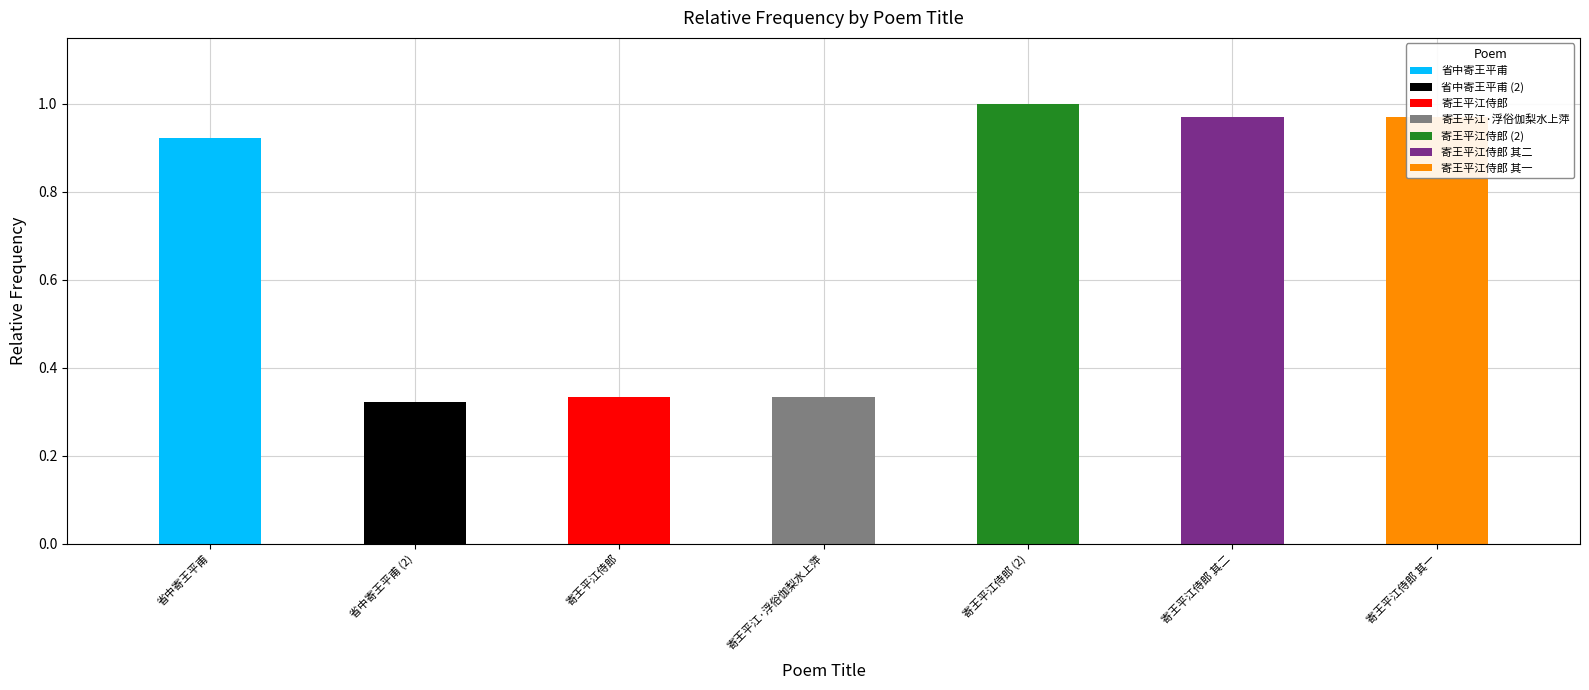

The value at 省中寄王平甫 (2) is 0.6. True or false?

False